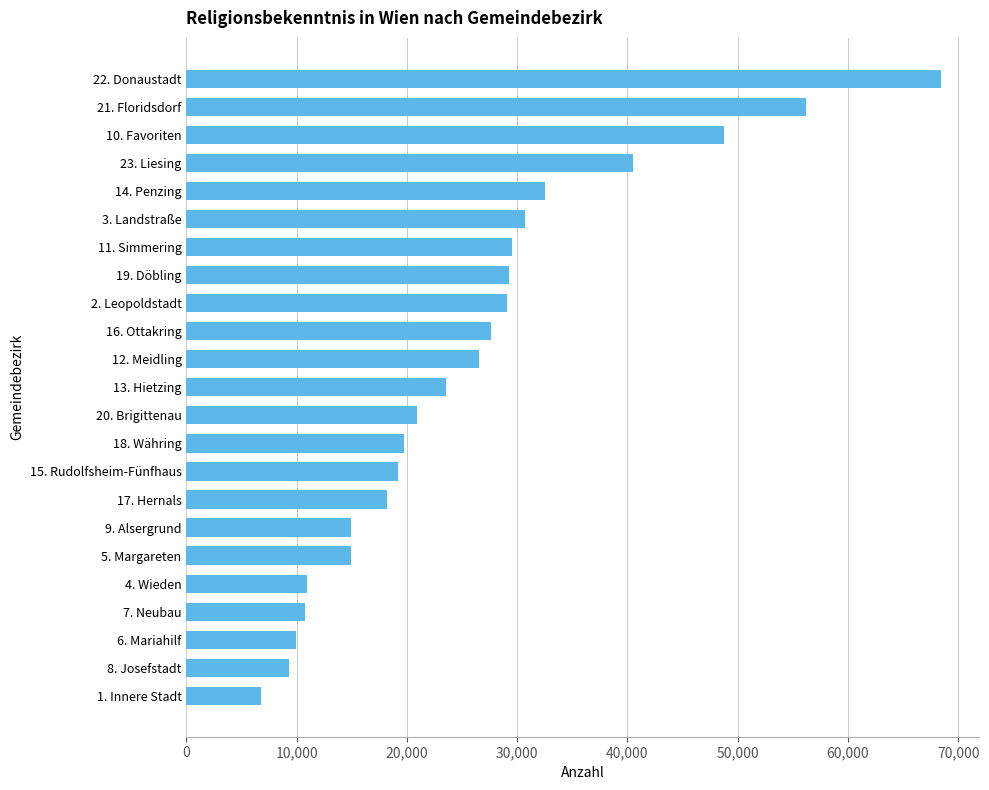

What is the sum of all values?

598339